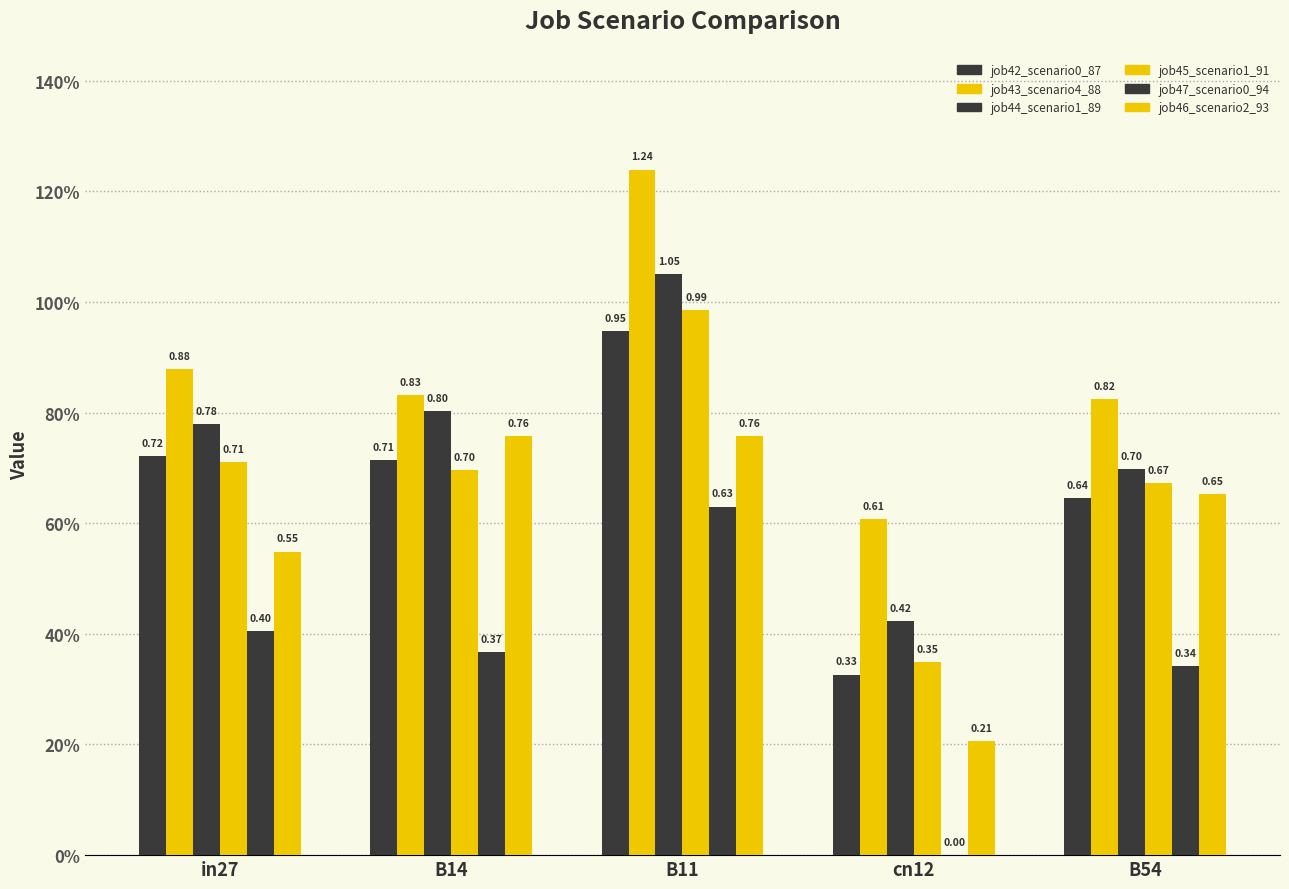

Is it true that job47_scenario0_94 equals 0.2 at B11?

False